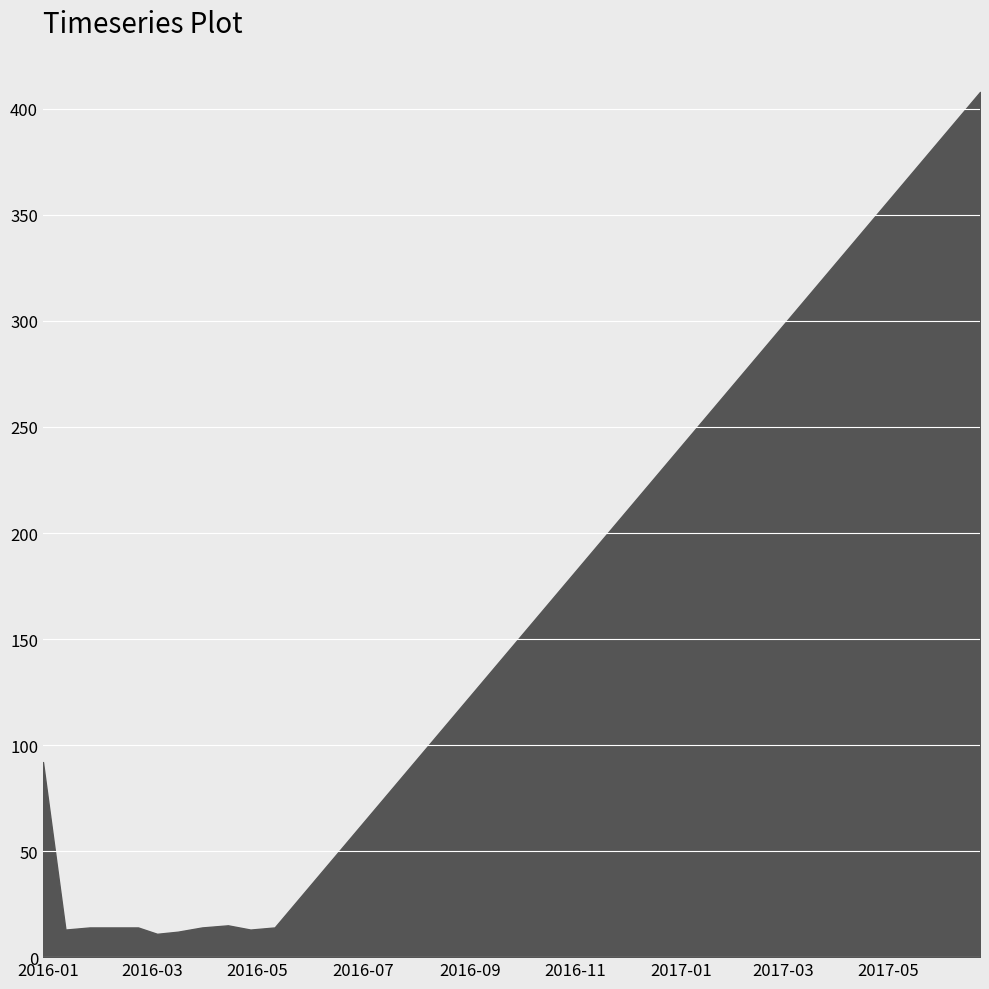

Rank the categories by value from highest to lowest.

2017-06-23, 2015-12-29, 2016-04-14, 2016-01-25, 2016-02-08, 2016-02-22, 2016-03-30, 2016-05-11, 2016-01-11, 2016-04-27, 2016-03-16, 2016-03-04